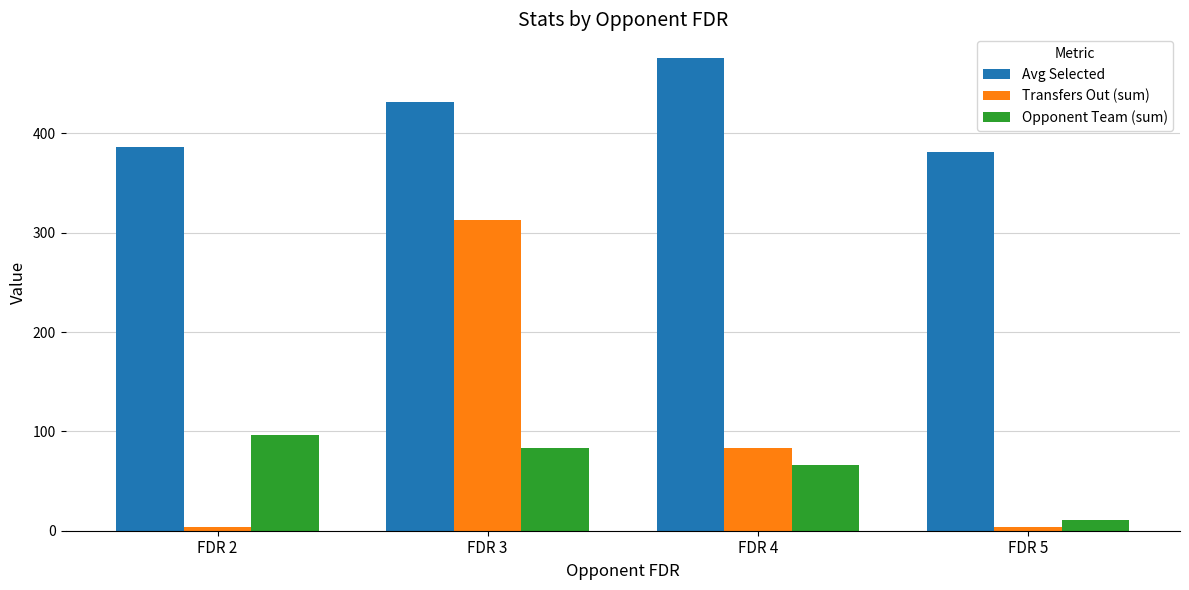

What is the difference between the second highest and second lowest values in the Opponent Team (sum) series?

17